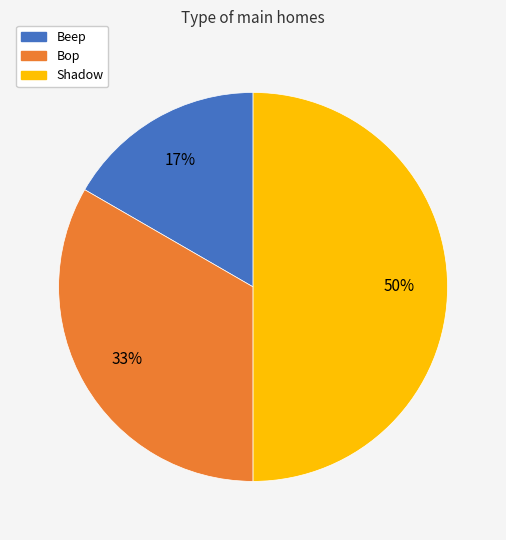

Rank the categories by value from highest to lowest.

Shadow, Bop, Beep